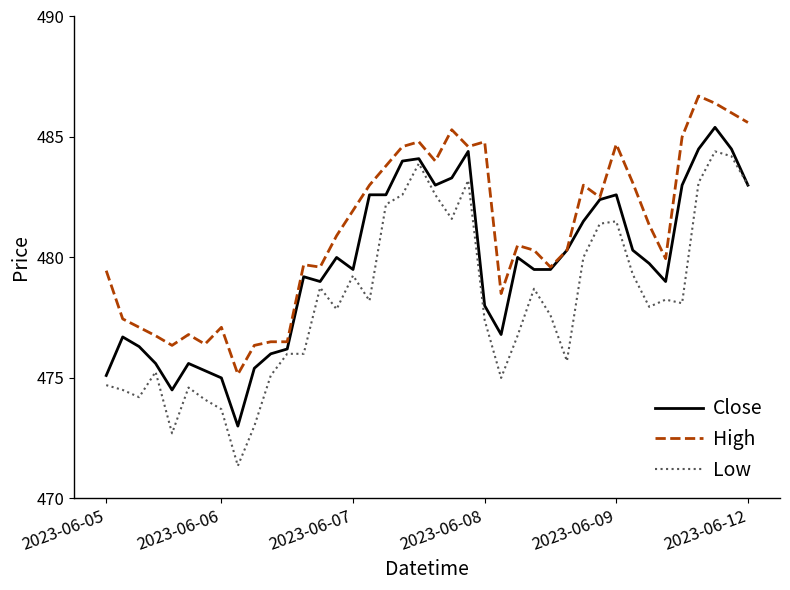

Rank the series by their maximum value, from highest to lowest.

High, Close, Low